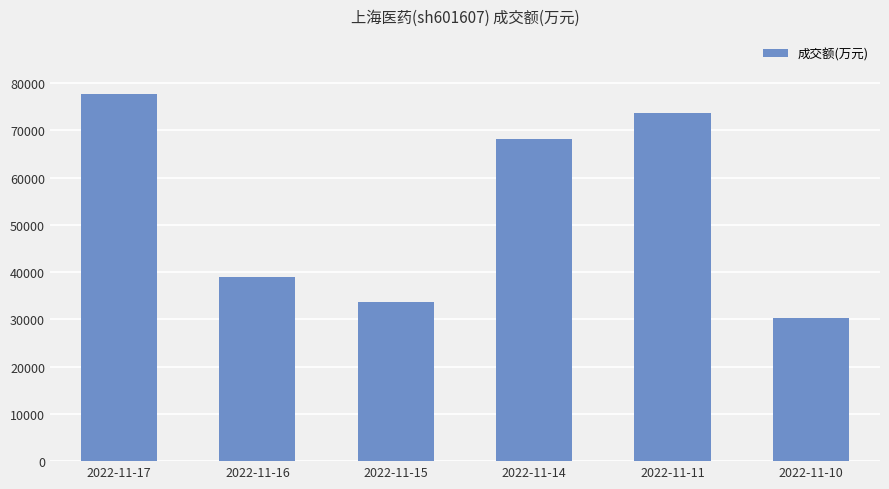

What is the minimum value shown in the chart?

30334